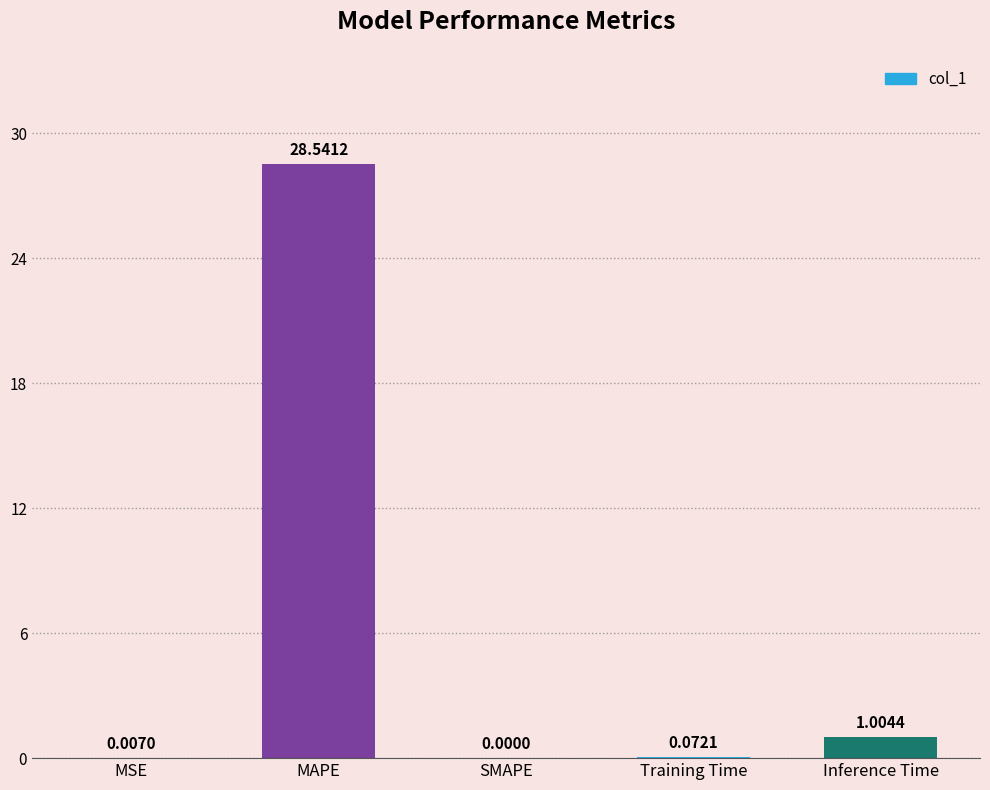

What is the average value?

5.9